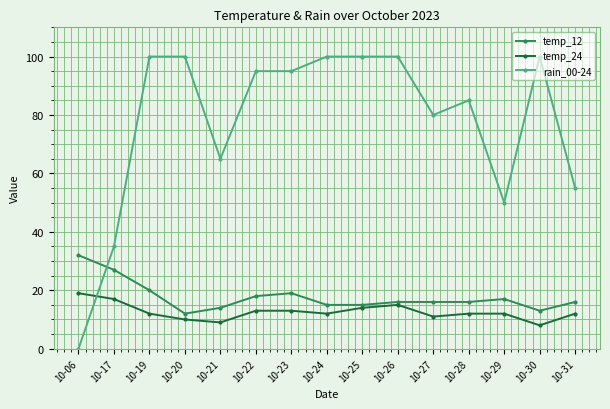

At how many categories does at least one series exceed 41?

13